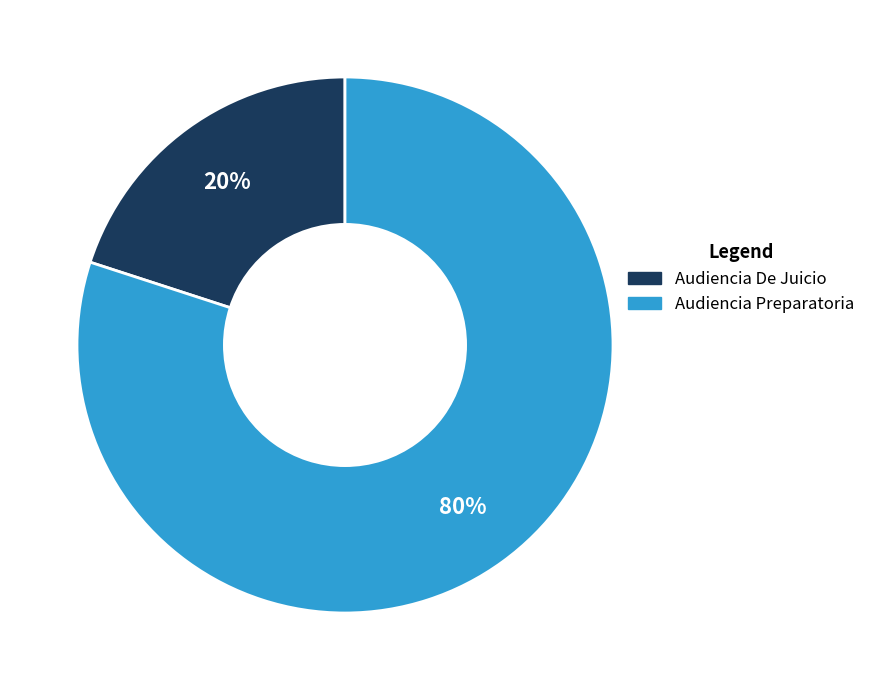

Rank the categories by value from lowest to highest.

Audiencia De Juicio, Audiencia Preparatoria